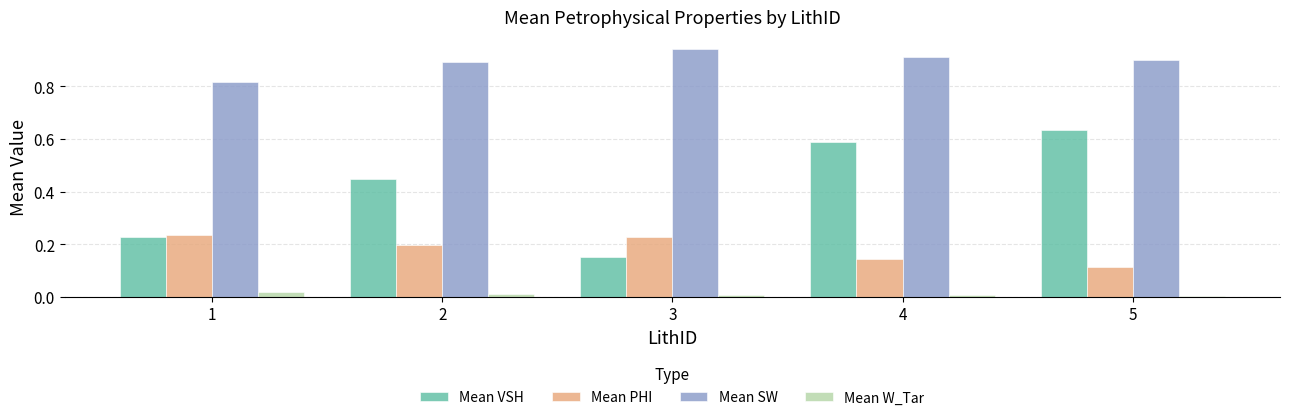

Rank the series at 3 from lowest to highest value.

Mean W_Tar, Mean VSH, Mean PHI, Mean SW